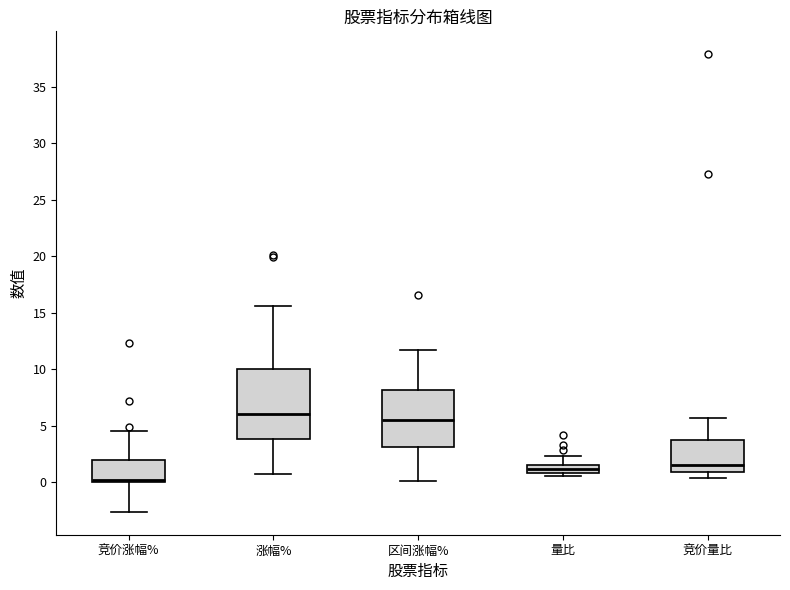

Which box's median line is the lowest?

竞价涨幅%